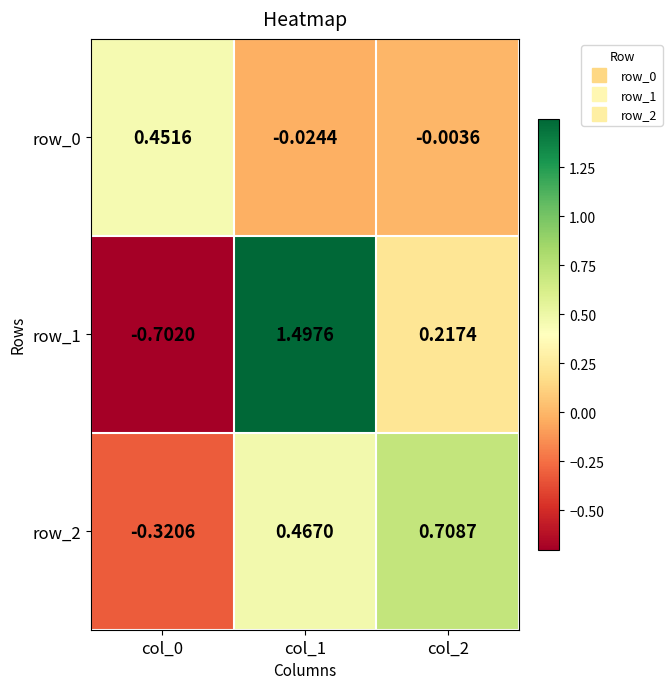

Is the value of row_0 at col_2 greater than the value of row_1 at col_1?

No